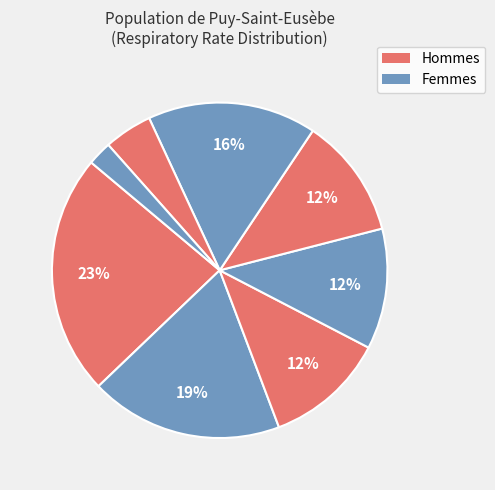

How many slices are in this pie chart?

8